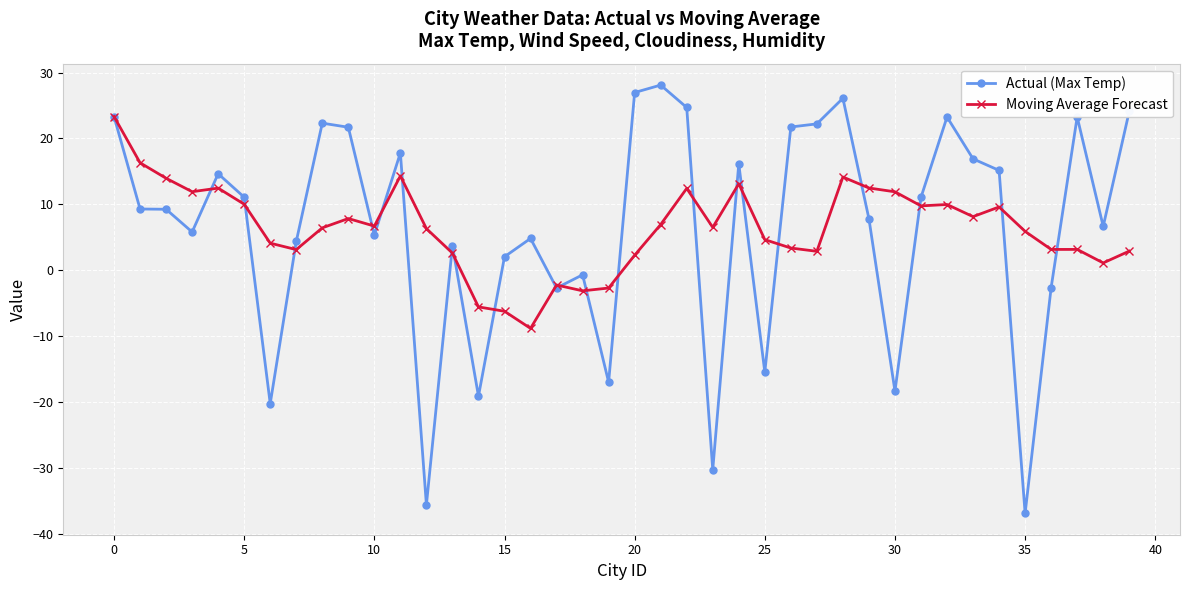

What is the value of the Actual (Max Temp) point at the 28th from the left?

22.2